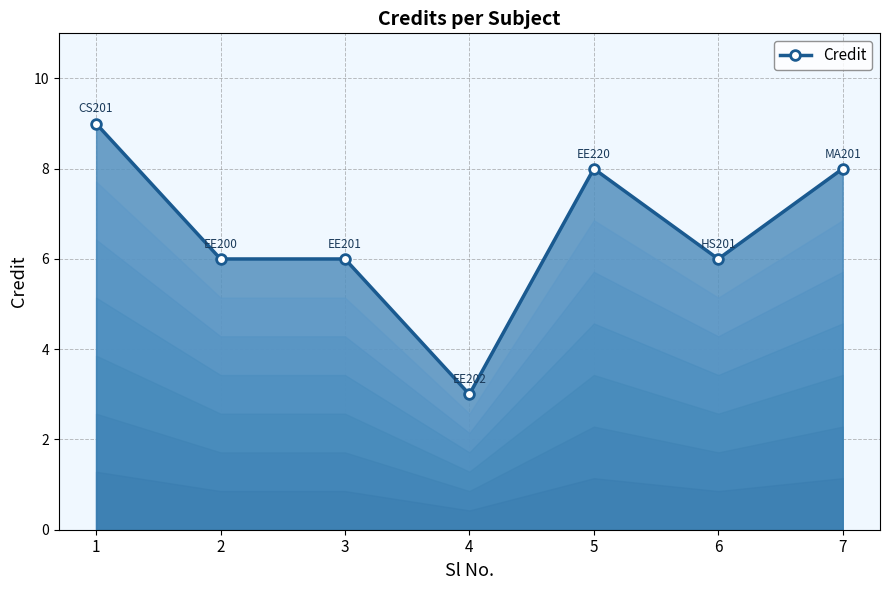

At which category does the data reach its first local valley?

4